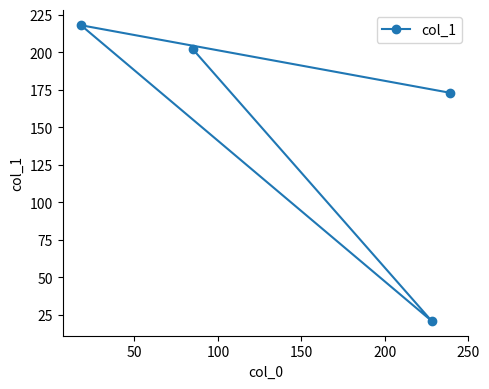

What is the average value?

154